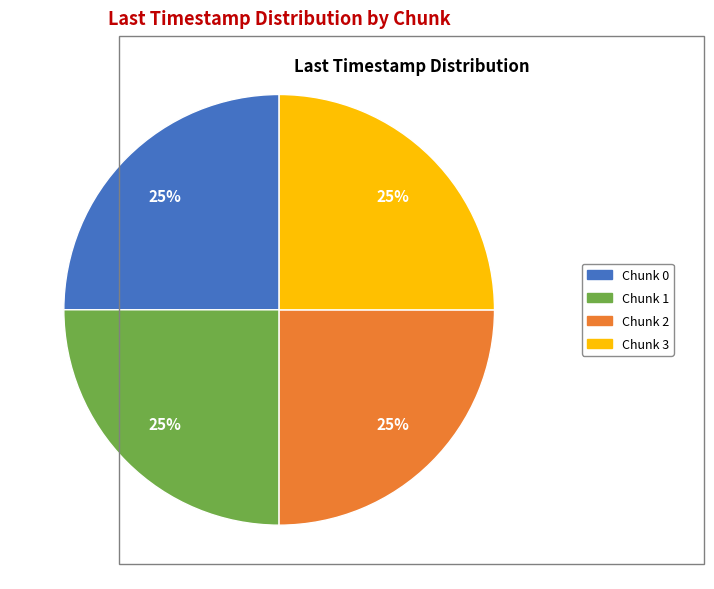

Approximately how many times larger is the value at Chunk 0 compared to Chunk 3?

1.0